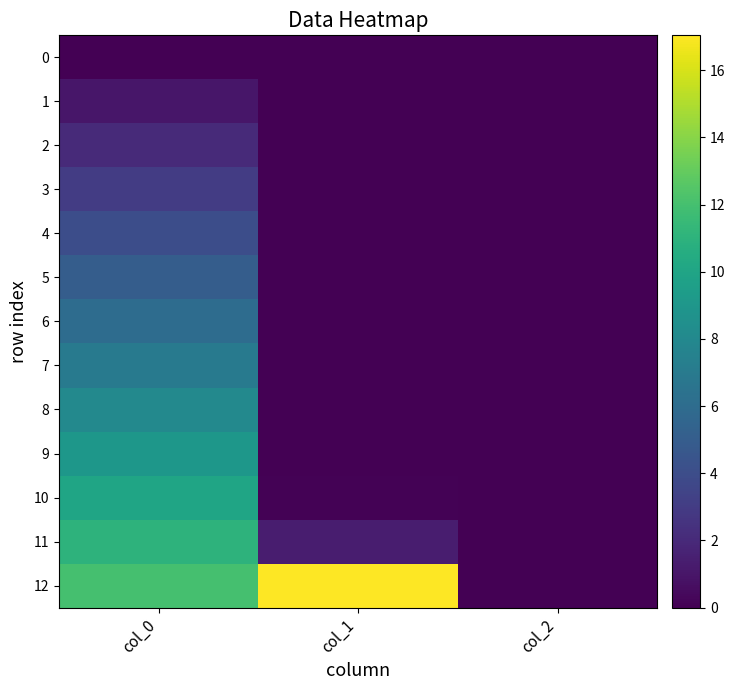

Which series changed the most between col_1 and col_2?

12